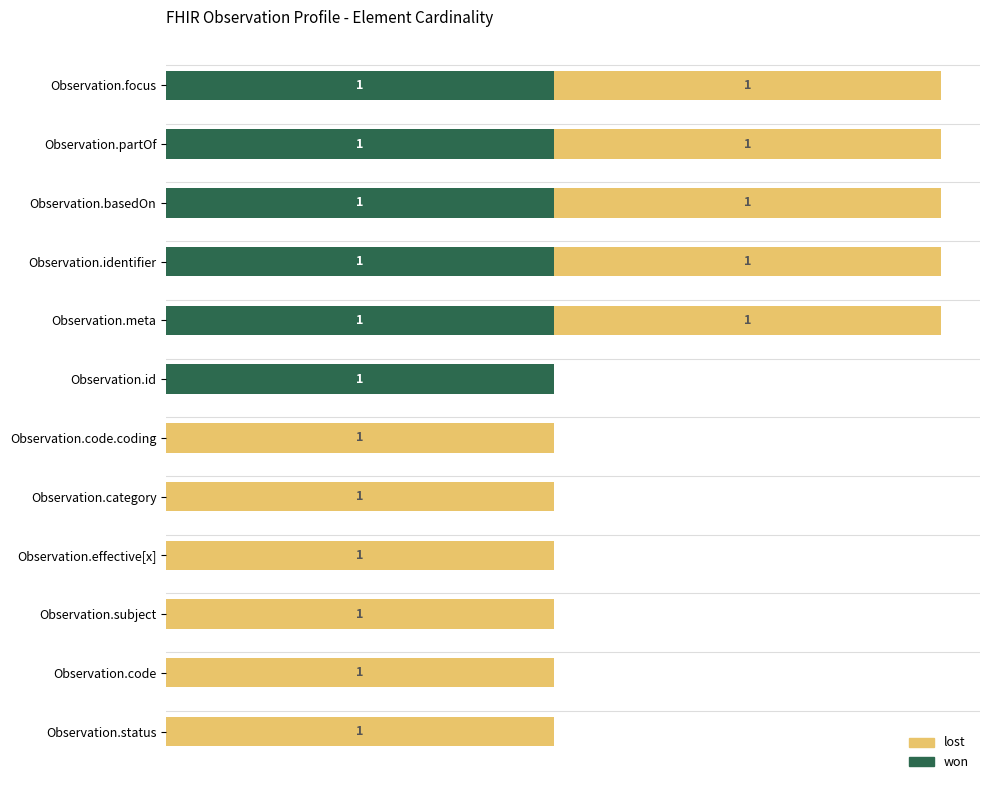

What are all the series names shown in the legend?

lost, won